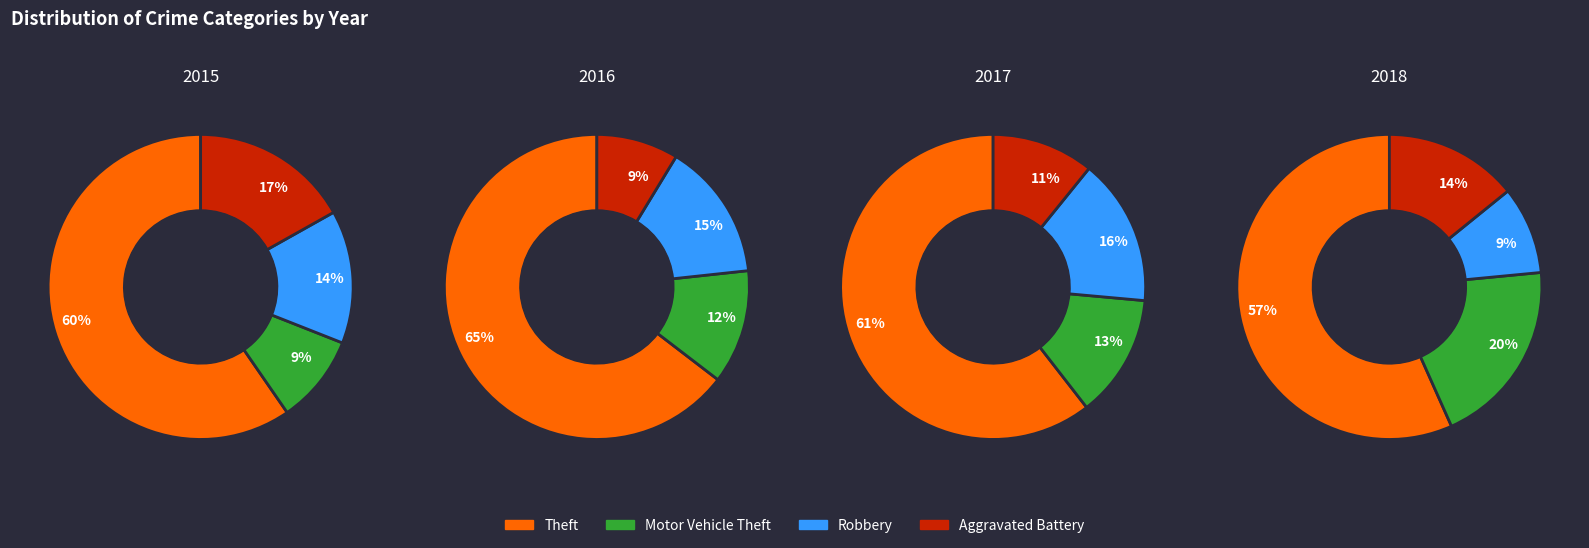

Does 1 represent more than half of the total?

No